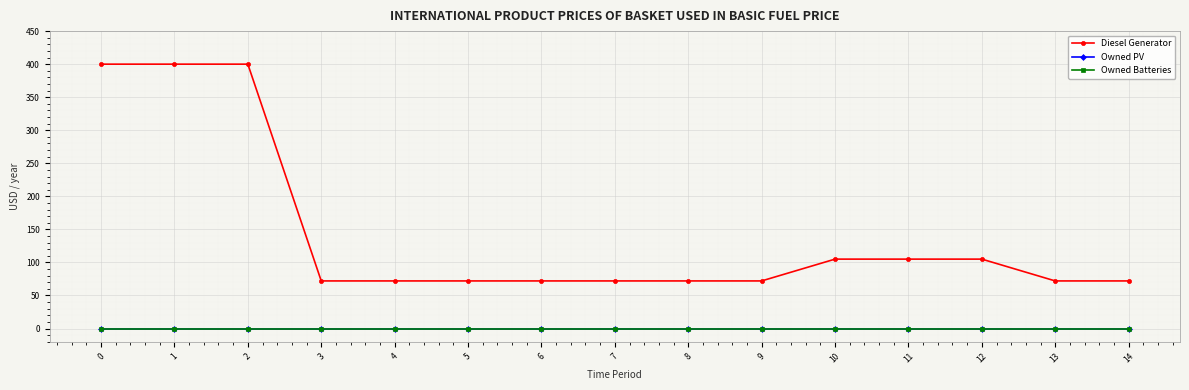

Does the chart display data point markers on the line(s)?

Yes